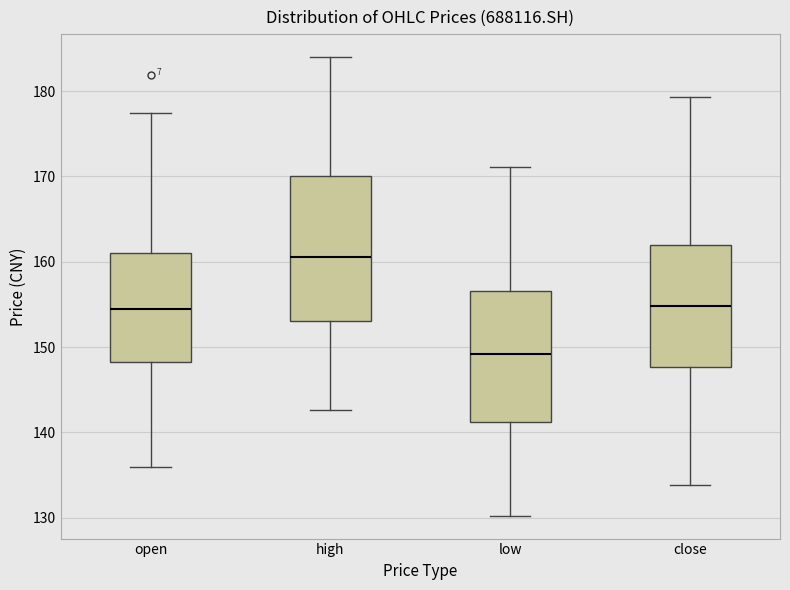

Which box has the highest median line?

high